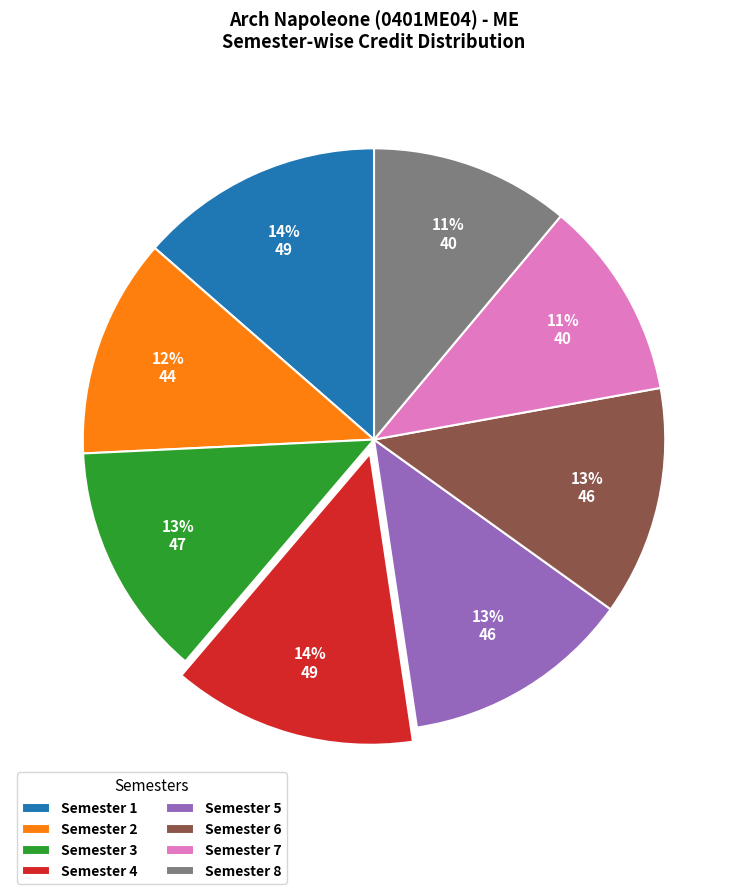

Is it true that Semester 2 is 1% of the pie?

False